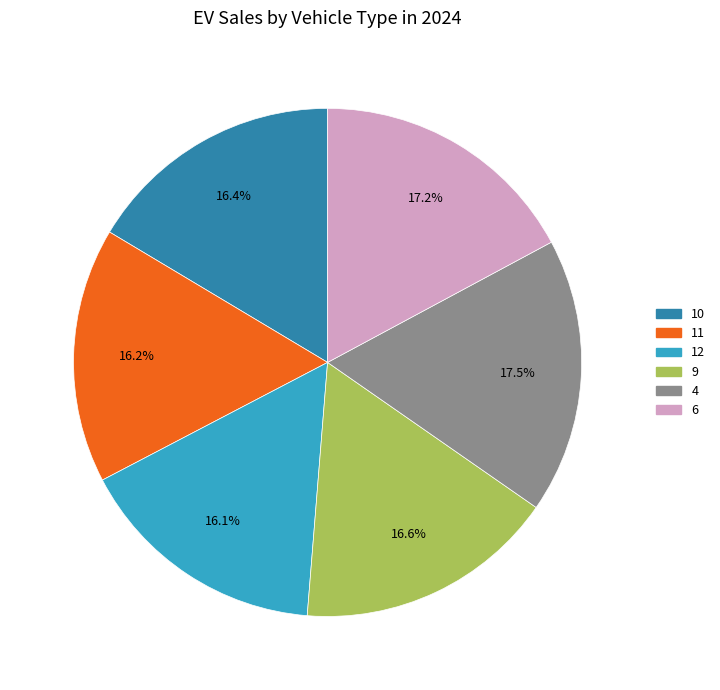

Is it true that 11 is 11% of the pie?

False